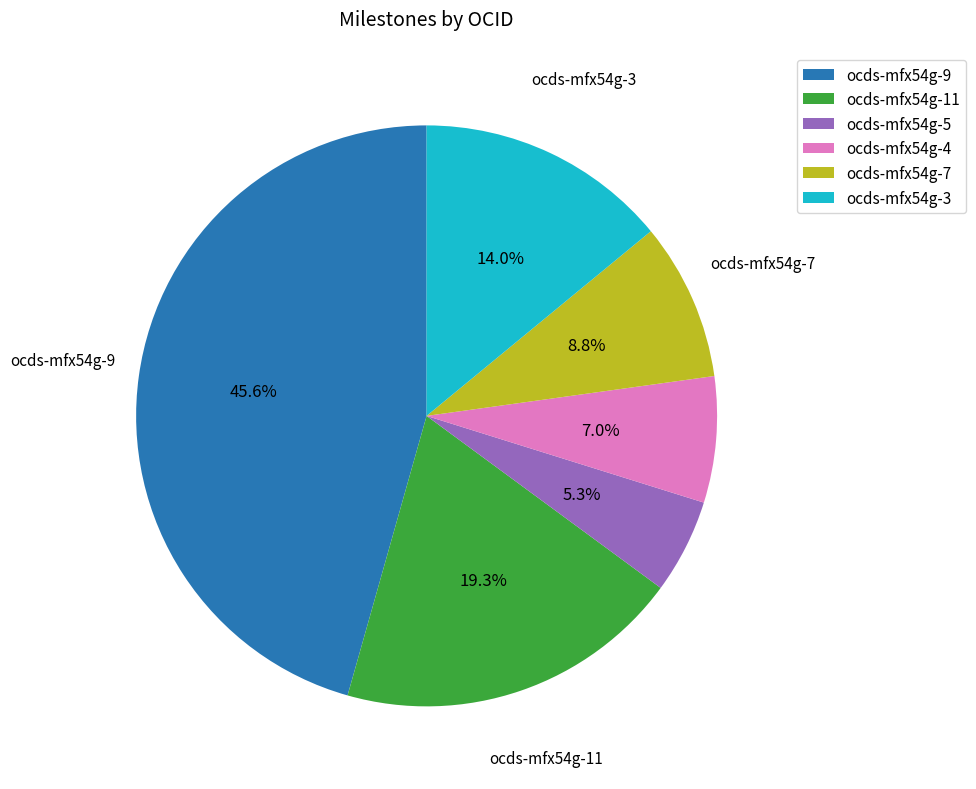

How many segments does this pie chart have?

6